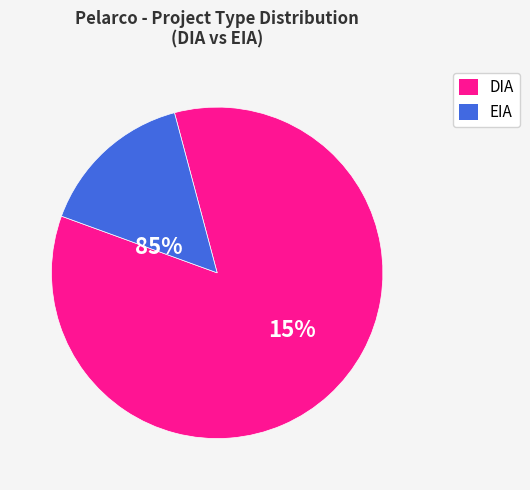

To the nearest percent, what is the combined percentage of DIA and EIA?

100%